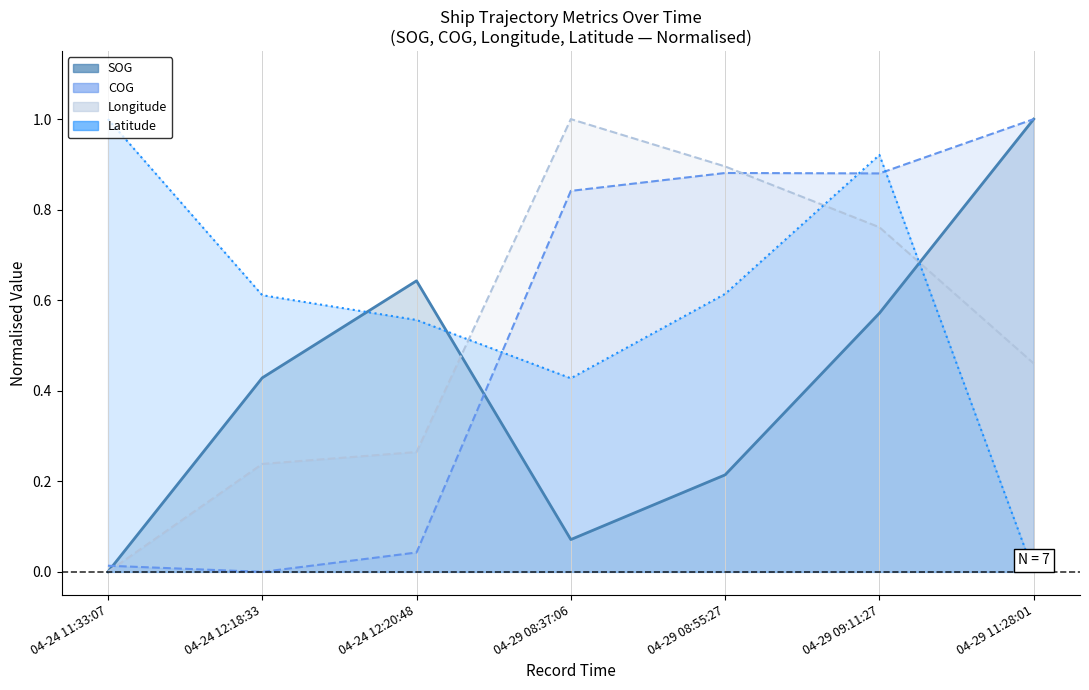

Reading right to left, what are all the values shown in this chart?

SOG (line): 04-29 11:28:01=1.0	04-29 09:11:27=0.6	04-29 08:55:27=0.2	04-29 08:37:06=0.1	04-24 12:20:48=0.6	04-24 12:18:33=0.4	04-24 11:33:07=0.0
COG (line): 04-29 11:28:01=1.0	04-29 09:11:27=0.9	04-29 08:55:27=0.9	04-29 08:37:06=0.8	04-24 12:20:48=0.0	04-24 12:18:33=0.0	04-24 11:33:07=0.0
Longitude (line): 04-29 11:28:01=0.5	04-29 09:11:27=0.8	04-29 08:55:27=0.9	04-29 08:37:06=1.0	04-24 12:20:48=0.3	04-24 12:18:33=0.2	04-24 11:33:07=0.0
Latitude (line): 04-29 11:28:01=0.0	04-29 09:11:27=0.9	04-29 08:55:27=0.6	04-29 08:37:06=0.4	04-24 12:20:48=0.6	04-24 12:18:33=0.6	04-24 11:33:07=1.0